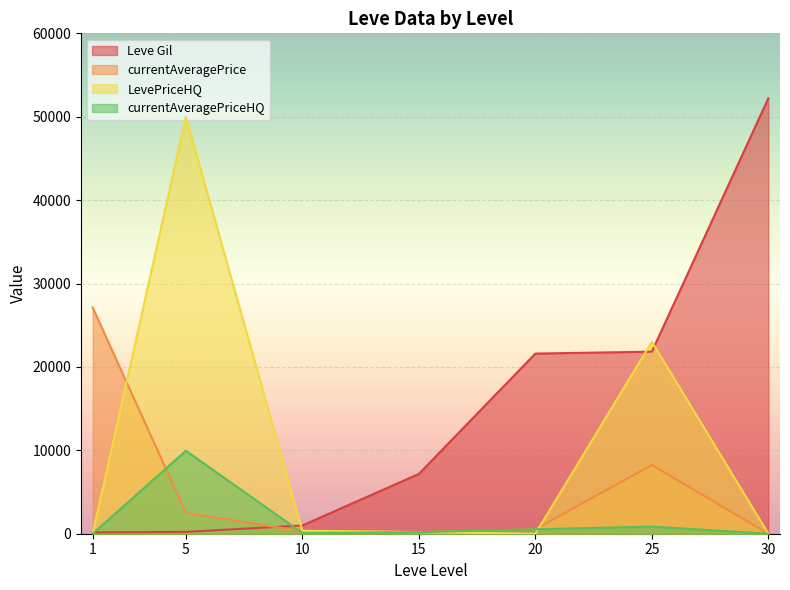

Reading left to right, what are all the values shown in this chart?

Leve Gil: 1=160	5=220	10=990	15=7170	20=21600	25=21830	30=52220
currentAveragePrice: 1=27128	5=2507	10=284	15=190	20=535	25=8238	30=0
LevePriceHQ: 1=0	5=50000	10=360	15=200	20=0	25=23014	30=0
currentAveragePriceHQ: 1=0	5=9950	10=82	15=189	20=535	25=850	30=0